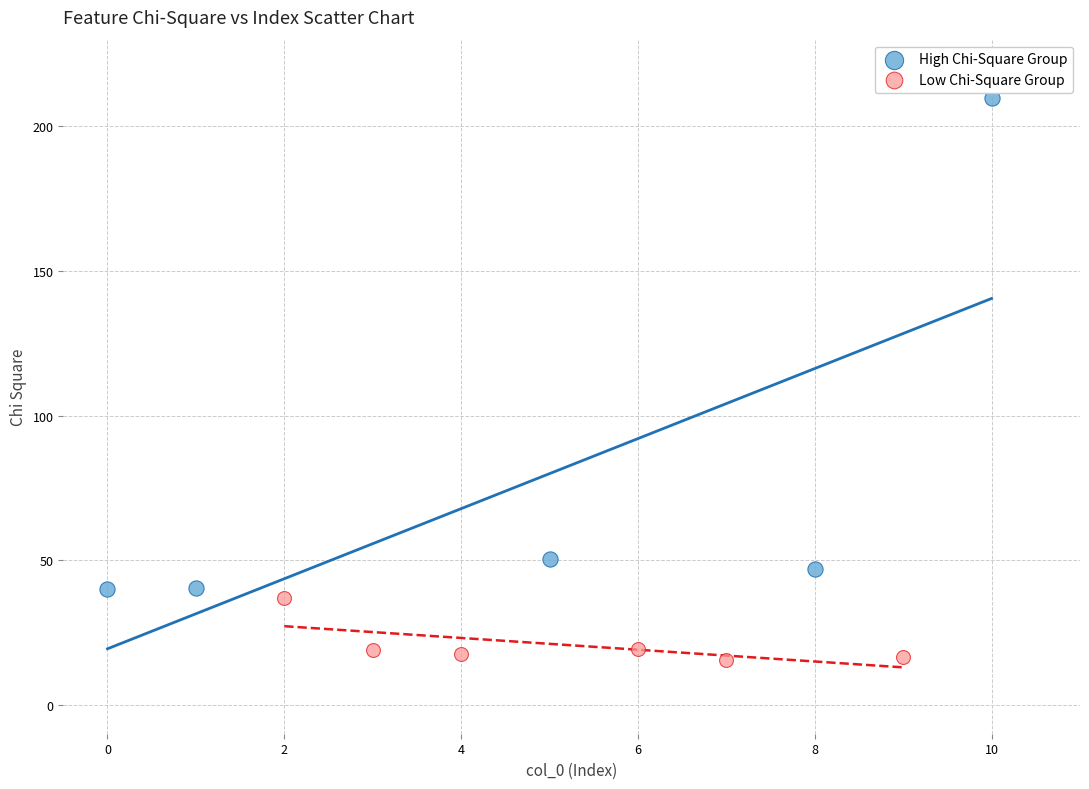

Which series reaches the minimum Y coordinate?

Low Chi-Square Group